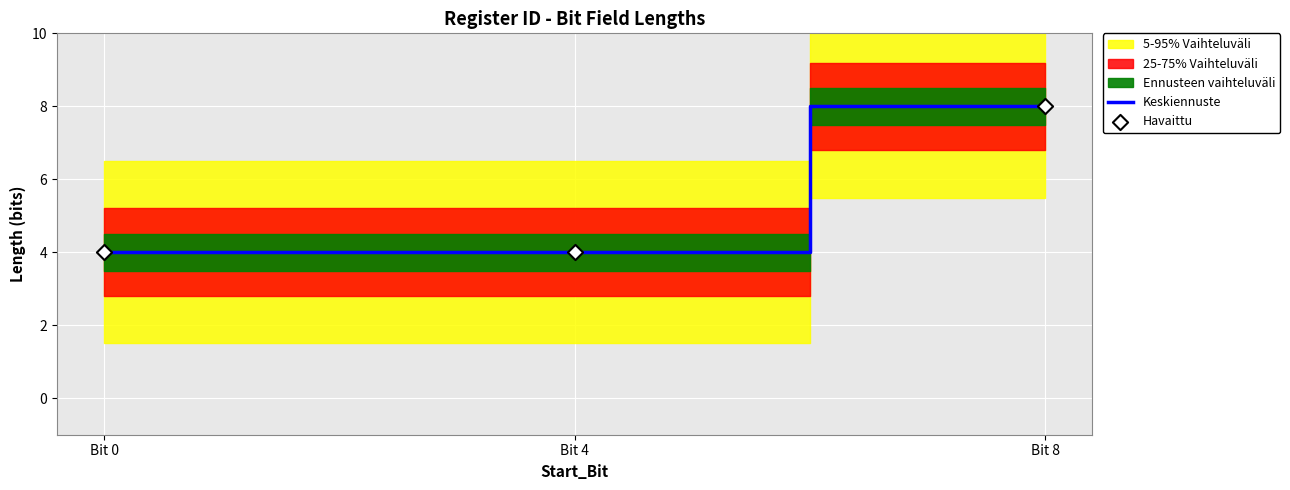

What is the total value across all series at Bit 0?

8